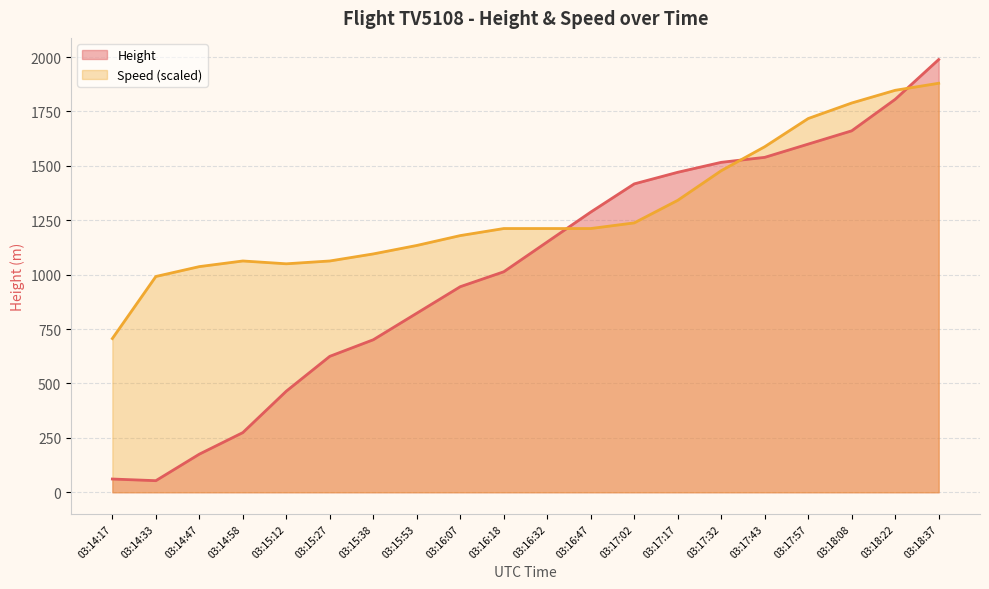

Between 03:16:18 and 03:14:17, which is larger?

03:16:18